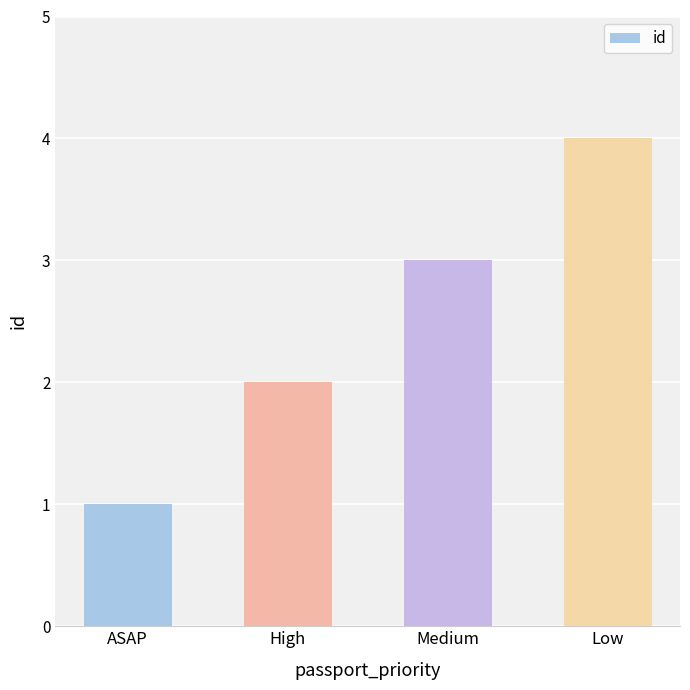

What is the difference between the values at High and Medium?

1